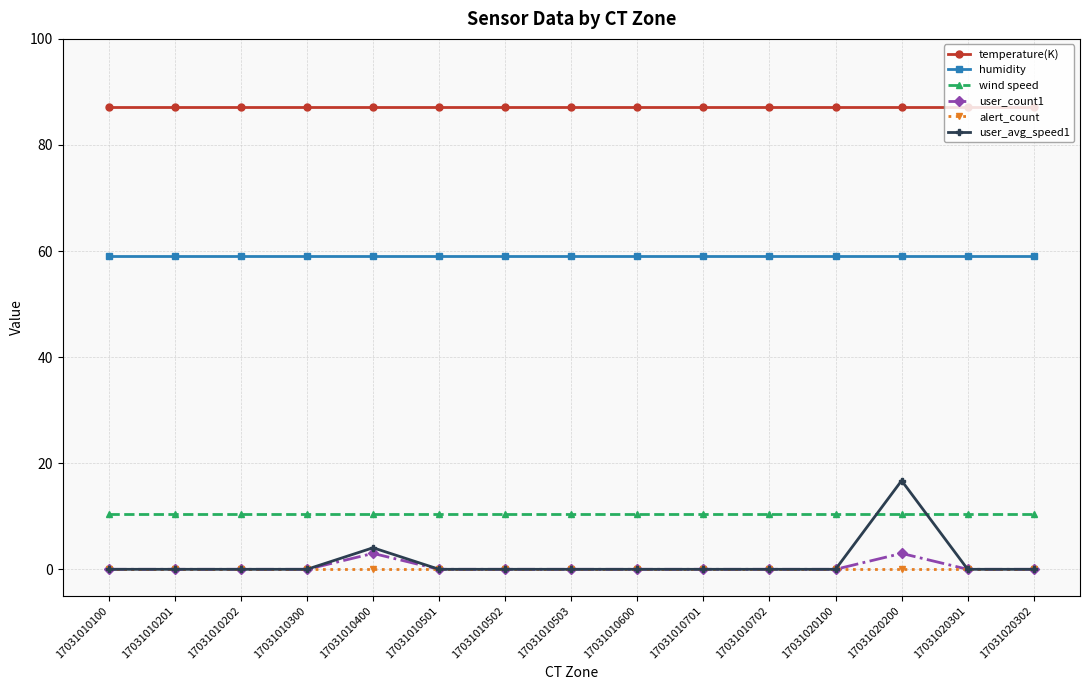

What is the total value across all series at 17031010202?

156.5